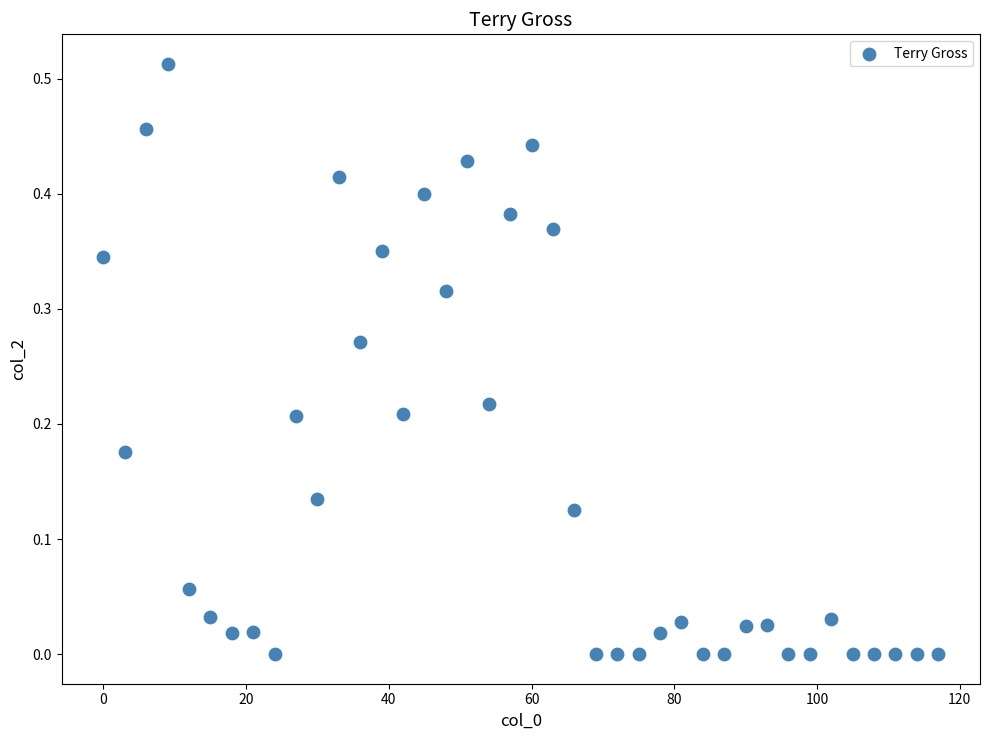

What is the range of X values (max minus min)?

117.0